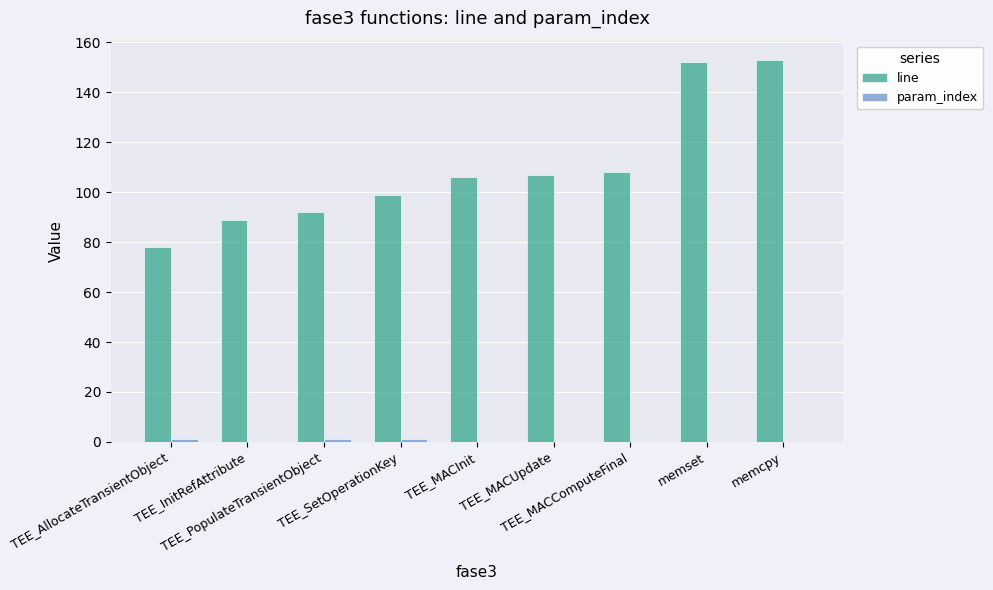

Which series has the largest total across all categories?

line